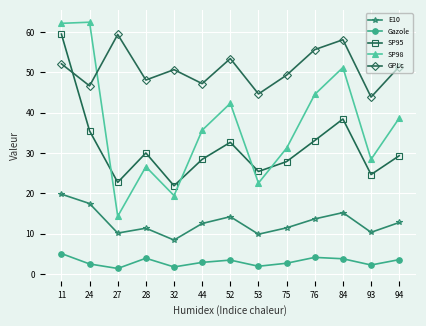

What is the difference between the maximum and minimum values in the GPLc series?

15.5